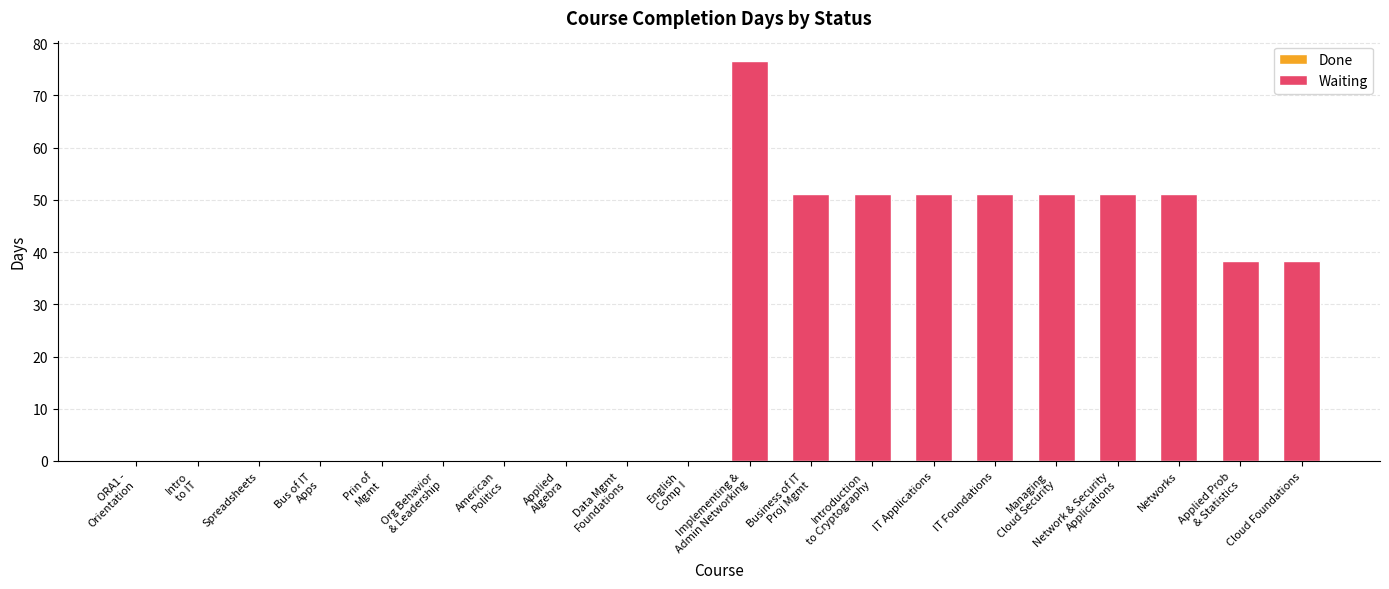

What is the greatest value displayed?

76.7